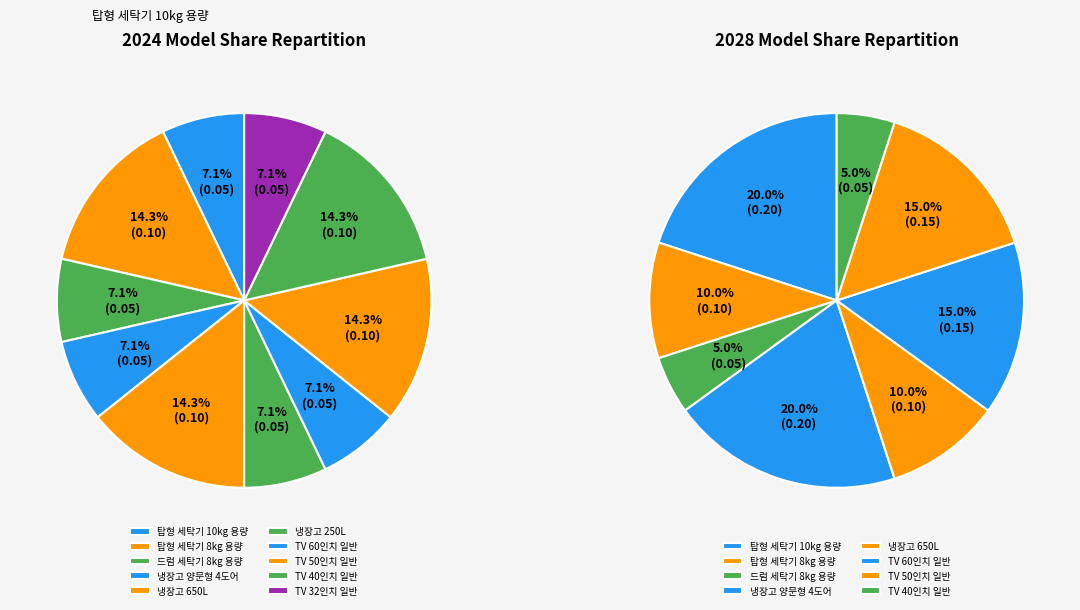

What is the total percentage of TV 32인치 일반 and TV 40인치 일반?

5.0%